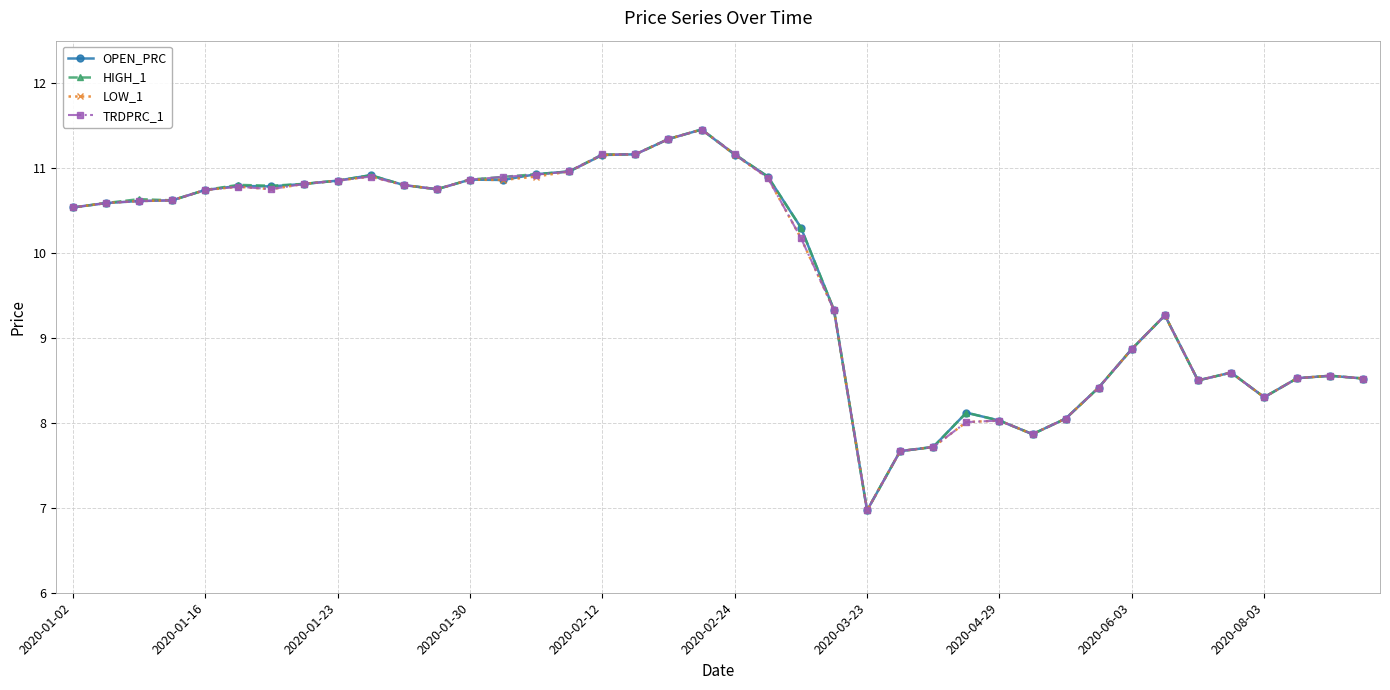

Rank the series by their average value, from lowest to highest.

LOW_1, TRDPRC_1, OPEN_PRC, HIGH_1